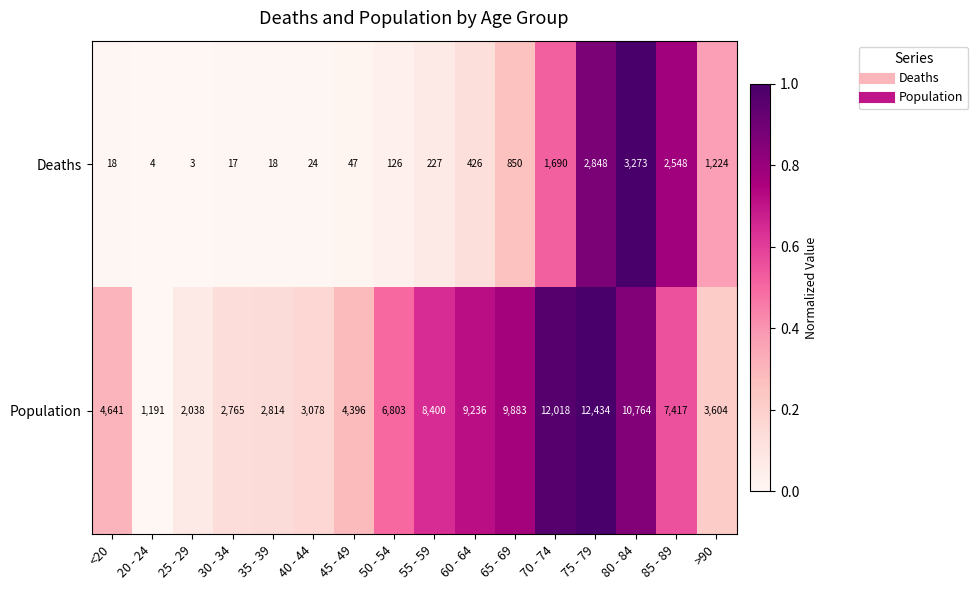

Which series has the largest range (max minus min)?

Population